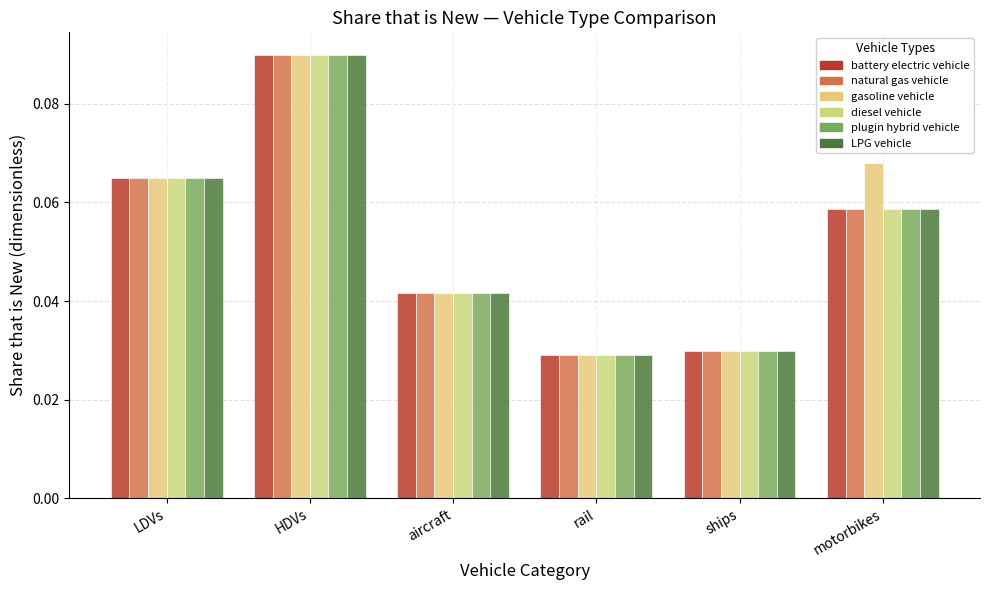

Which series has the largest range (max minus min)?

battery electric vehicle